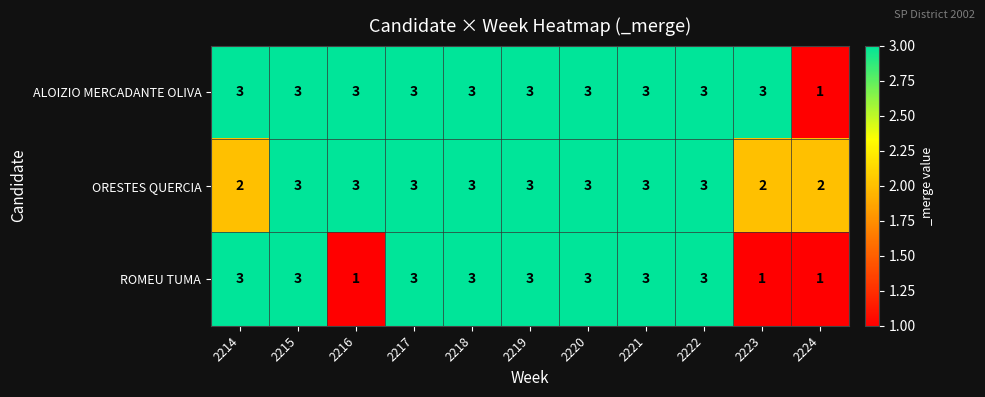

What is the average value of the ORESTES QUERCIA series?

3